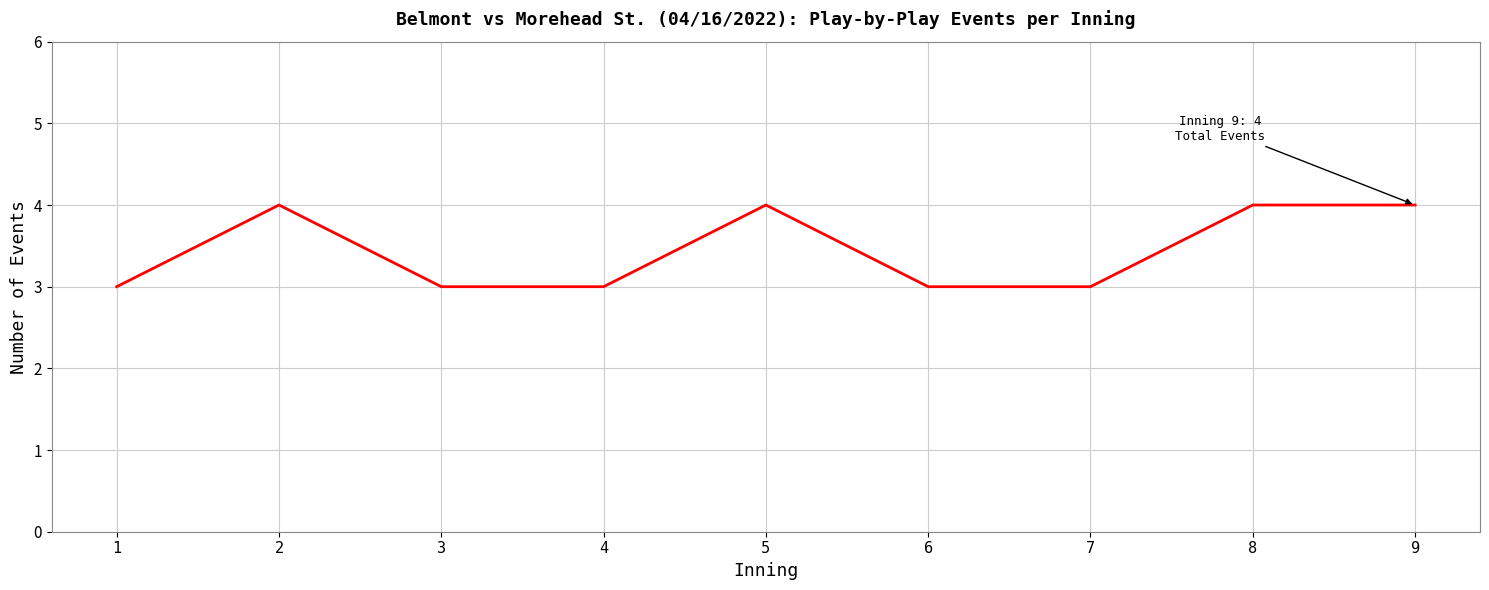

Reading right to left, extract all data points from this chart.

4	4	3	3	4	3	3	4	3